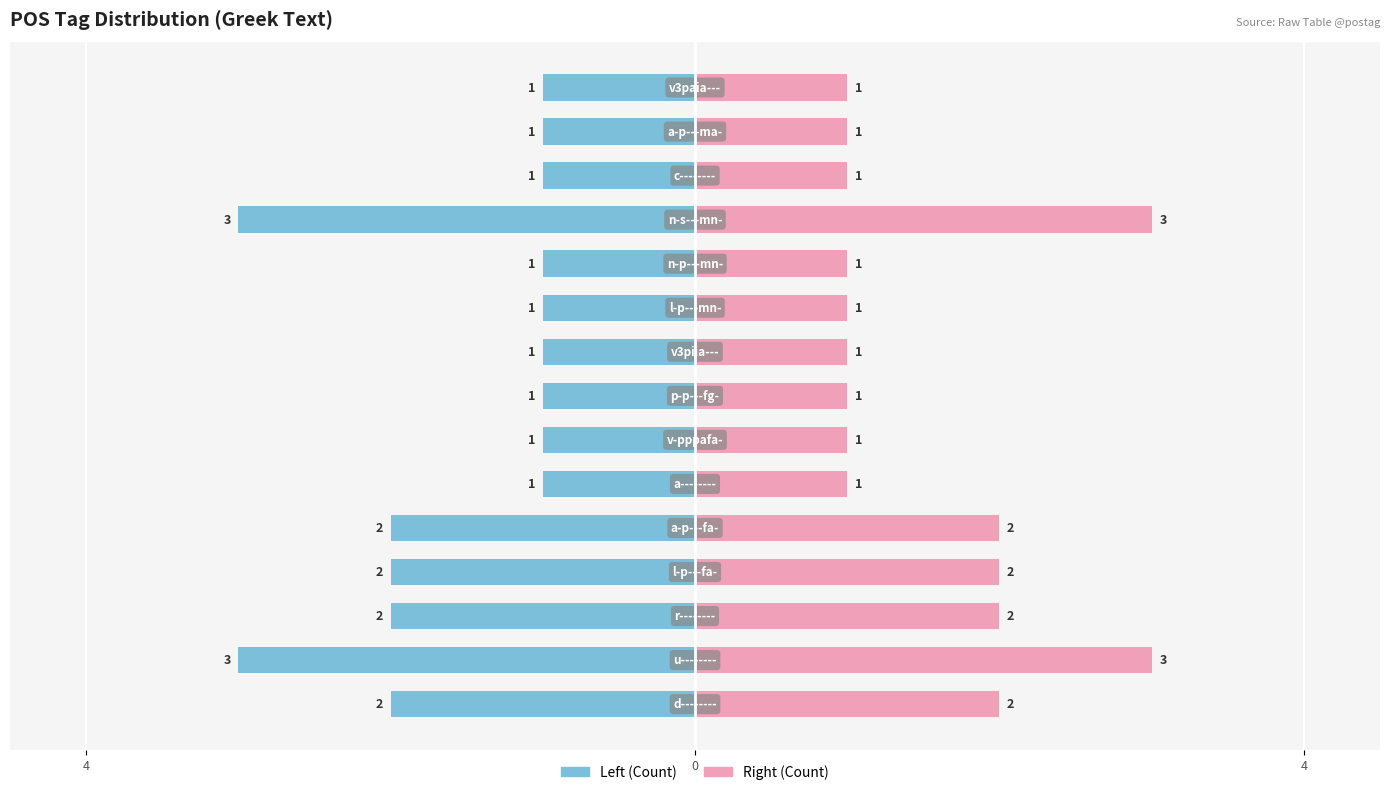

Which series has the largest range (max minus min)?

Left (Count)